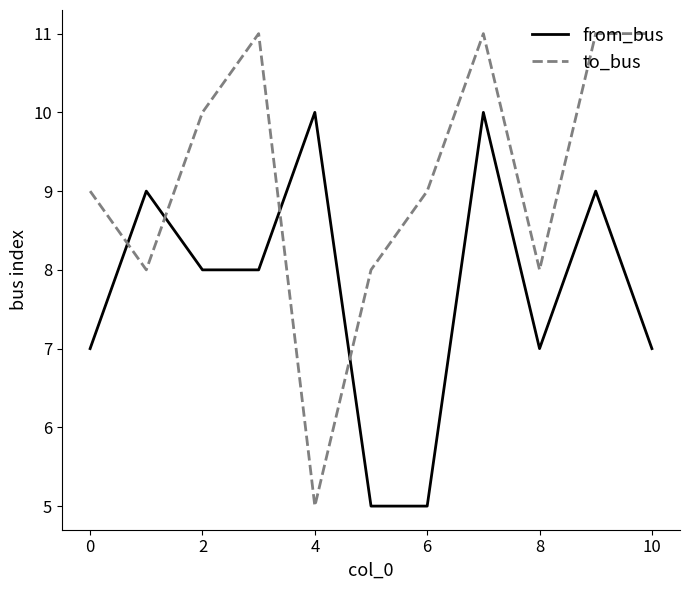

Which series has the widest spread of values?

to_bus